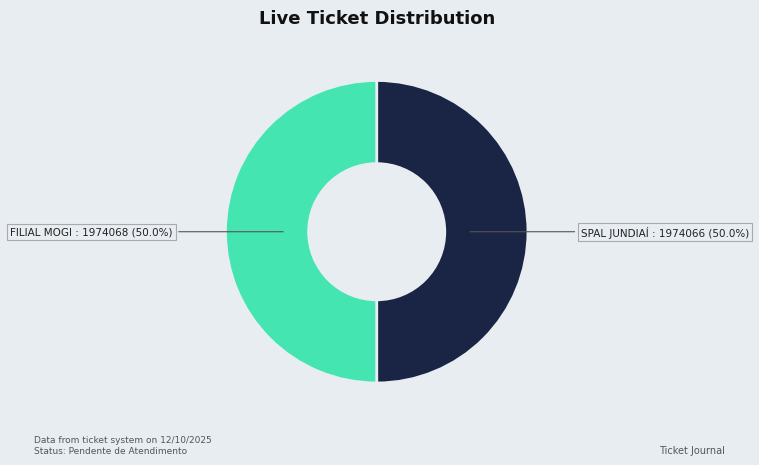

How many segments does this pie chart have?

2